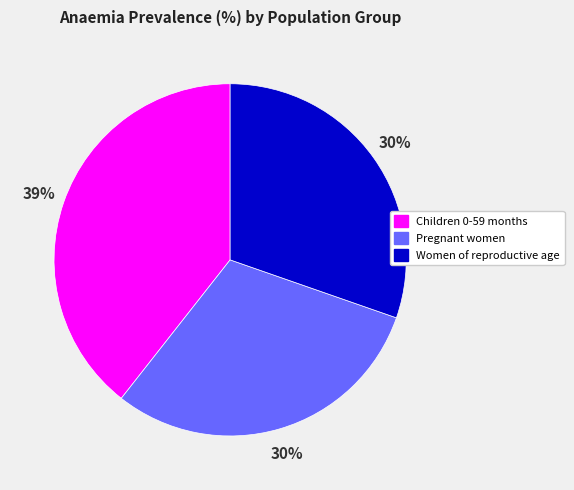

Which has a higher value, Children 0-59 months or Women of reproductive age?

Children 0-59 months